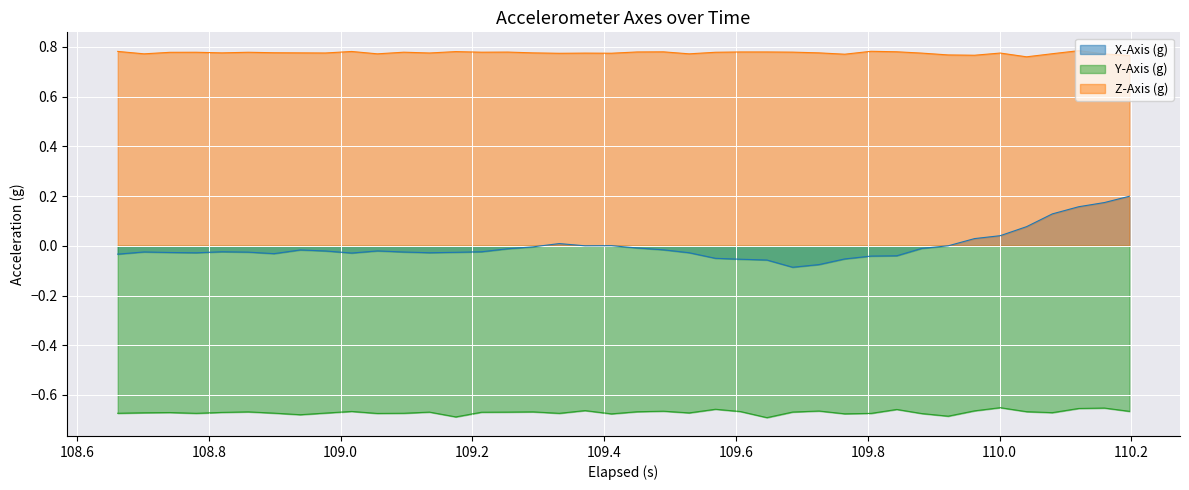

True or false: Y-Axis (g) and Z-Axis (g) cross at least once.

False